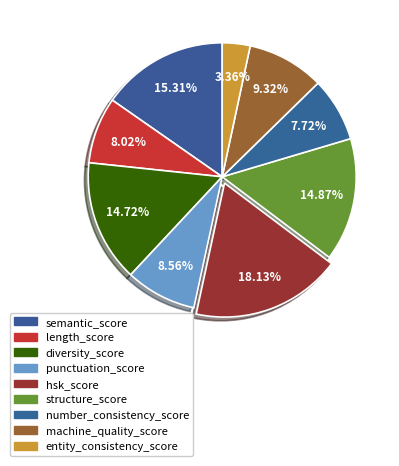

How many segments does this pie chart have?

9